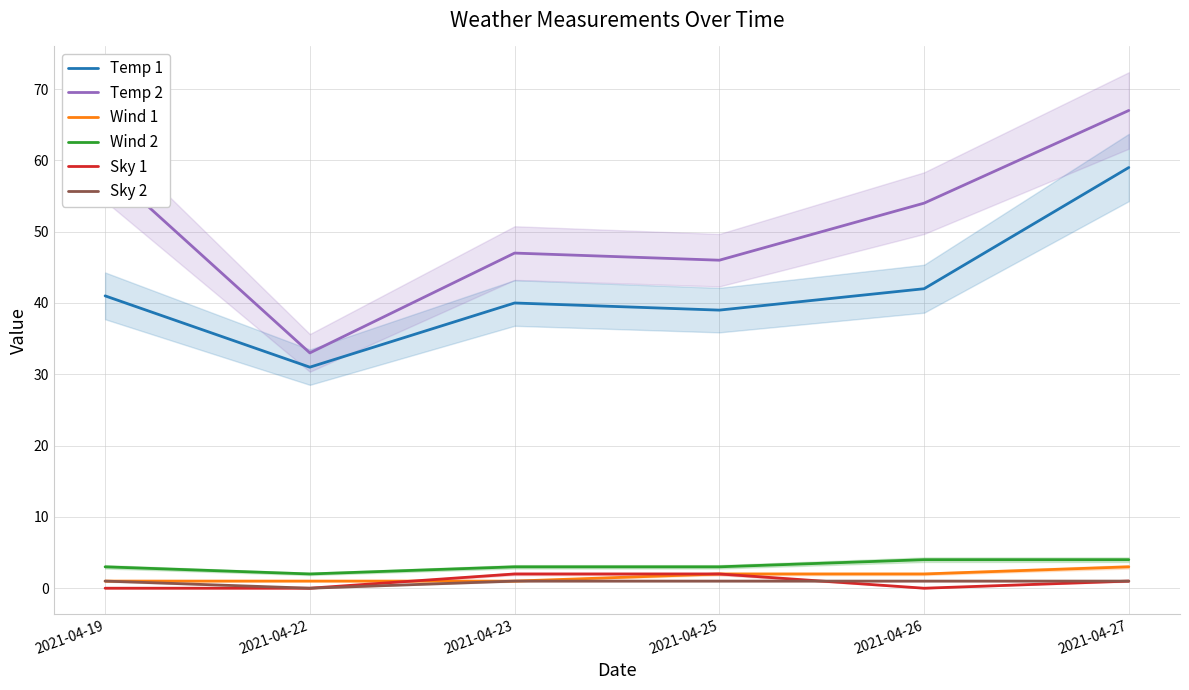

Which series changed the most between 2021-04-23 and 2021-04-25?

Temp 1